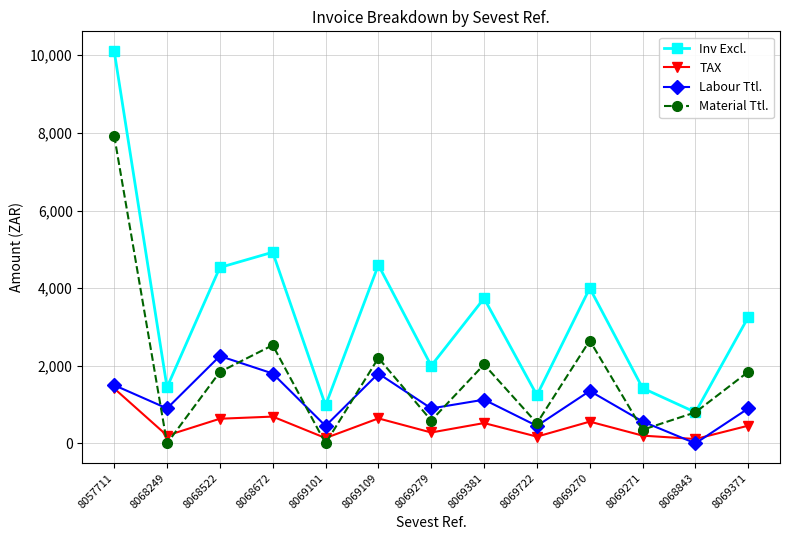

What is the maximum value shown in the chart?

10111.0